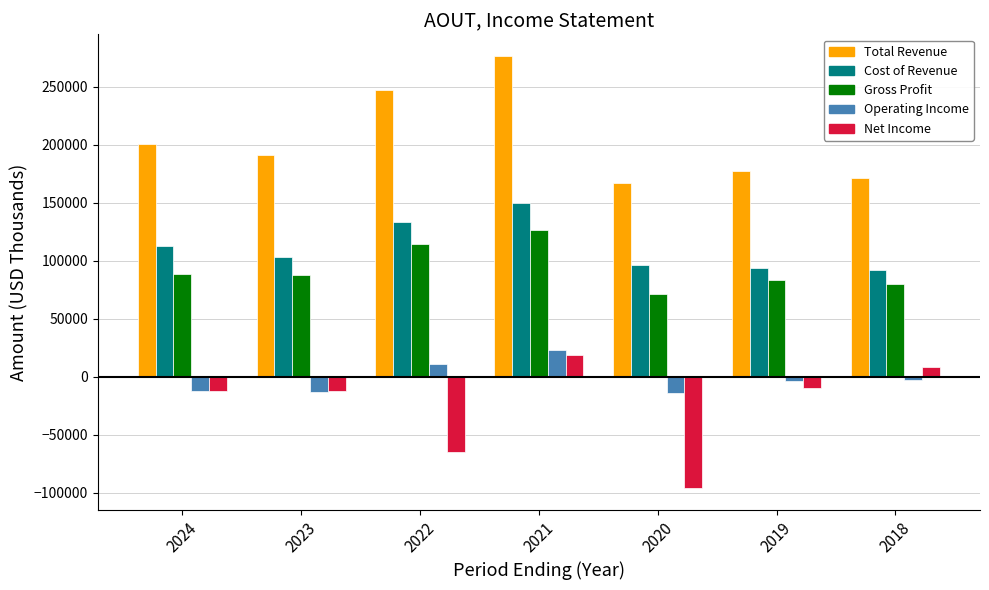

Which series has the largest range (max minus min)?

Net Income